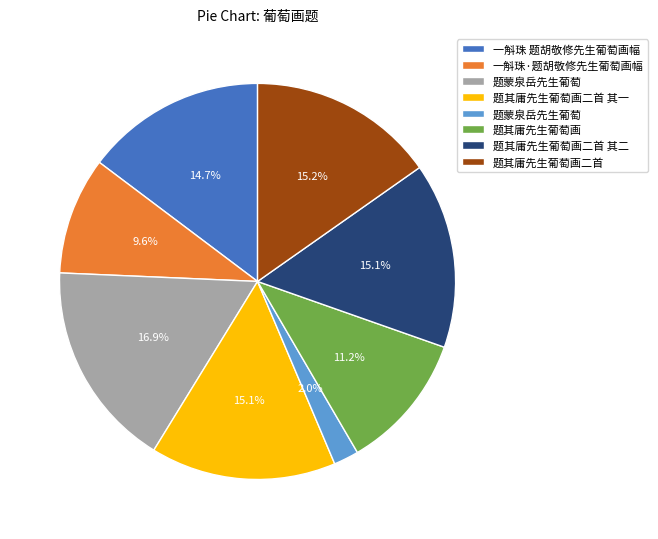

Does any single category account for the majority?

No